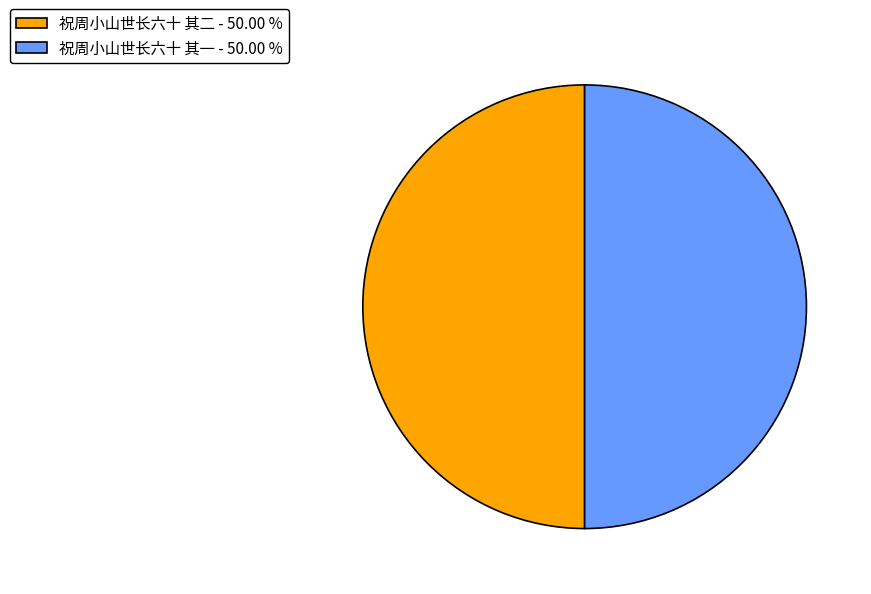

Is the sum of 祝周小山世长六十 其一 - 50.00 % and 祝周小山世长六十 其二 - 50.00 % greater than half?

Yes